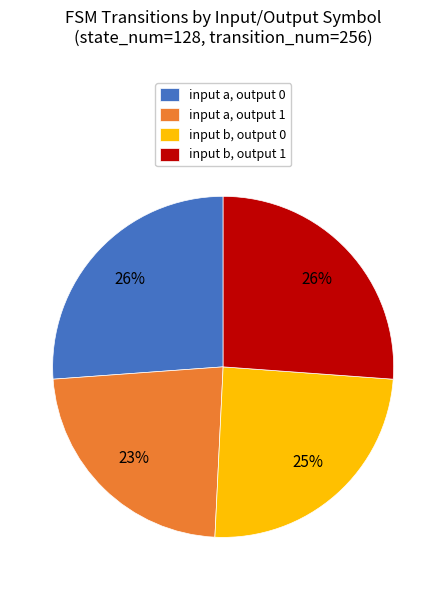

To the nearest percent, what is the difference between the largest and smallest slice percentages?

3%